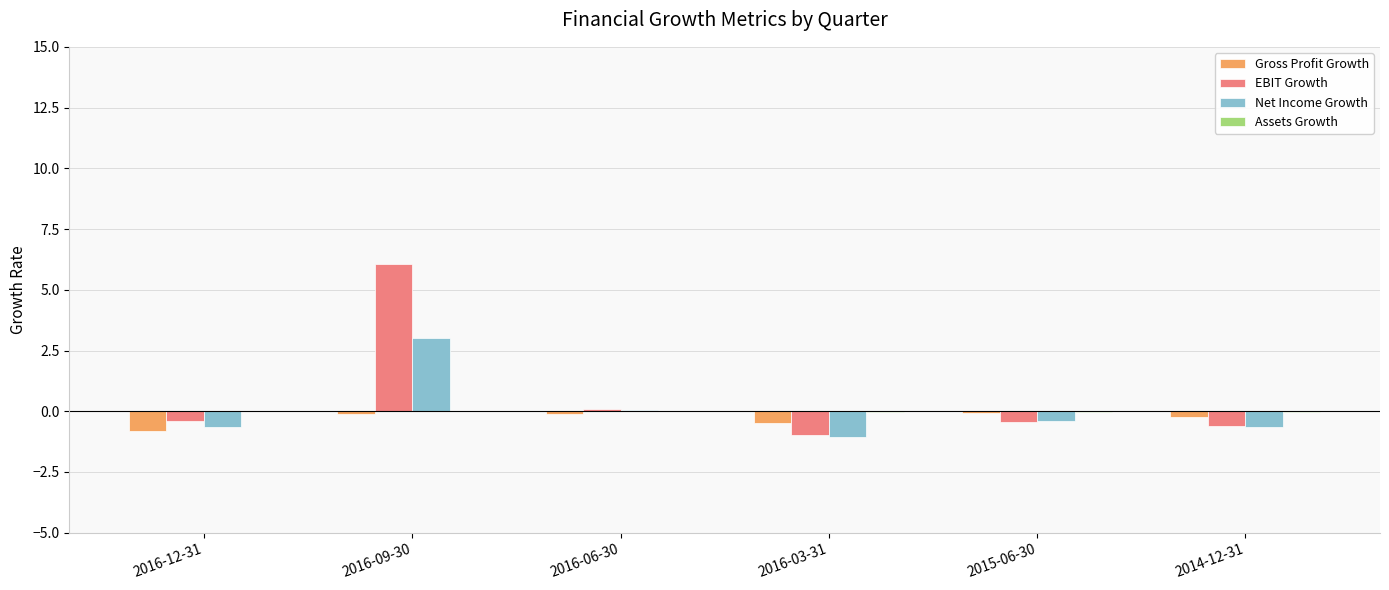

Where does the Net Income Growth series first go above 0?

2016-09-30